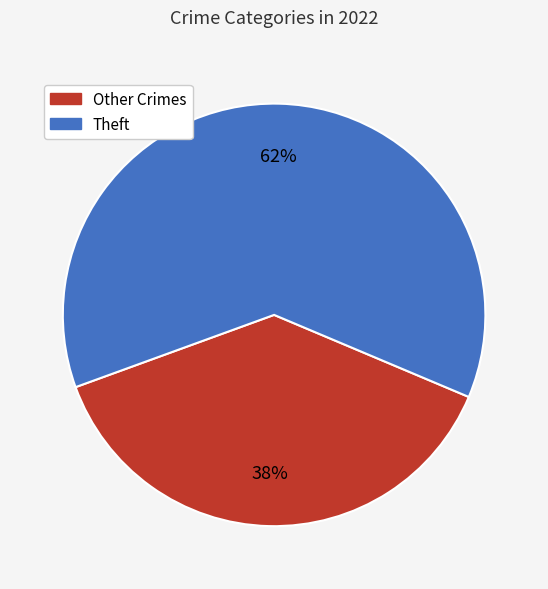

To the nearest percent, what portion does Other Crimes represent?

38%